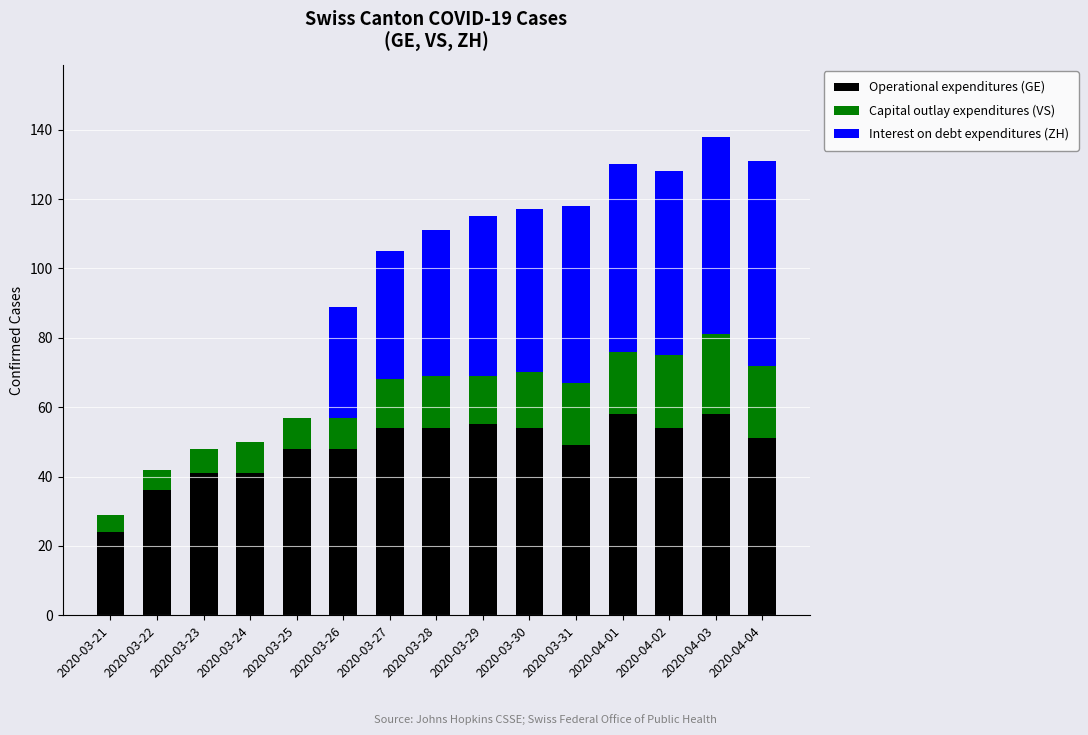

The Operational expenditures (GE) series shows 58 at 2020-04-03. True or false?

True